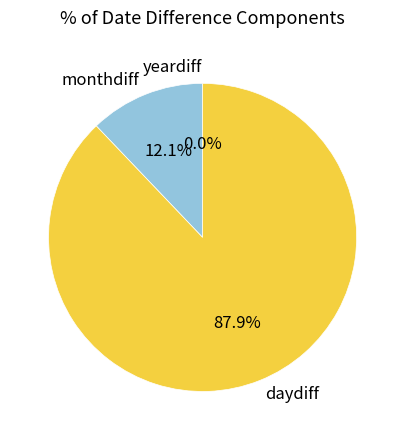

Does any single category account for the majority?

Yes